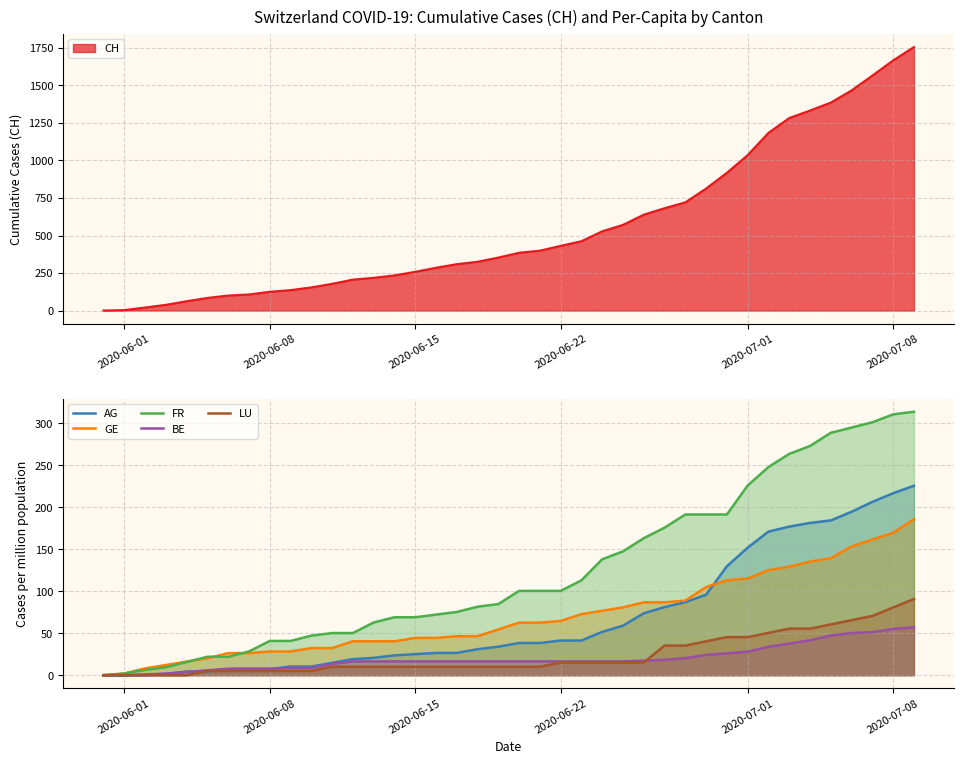

True or false: FR has a value of 310.6 at 2020-07-08.

True